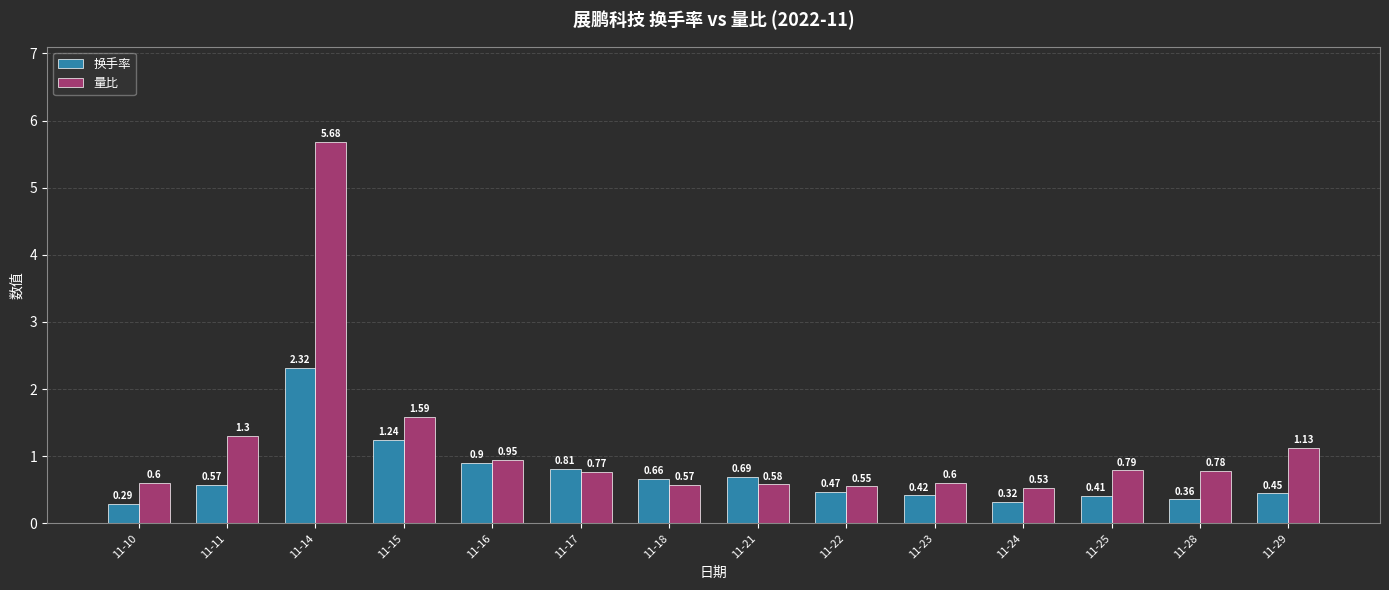

Which series has the largest range (max minus min)?

量比